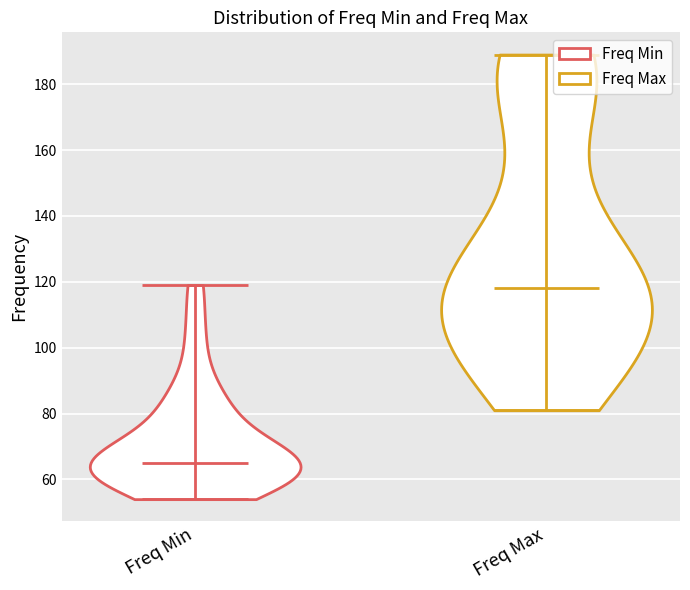

What is the highest point the violin for Freq Max reaches on the y-axis? The values are not printed on the chart, so give them approximately, as read against the axis.

190